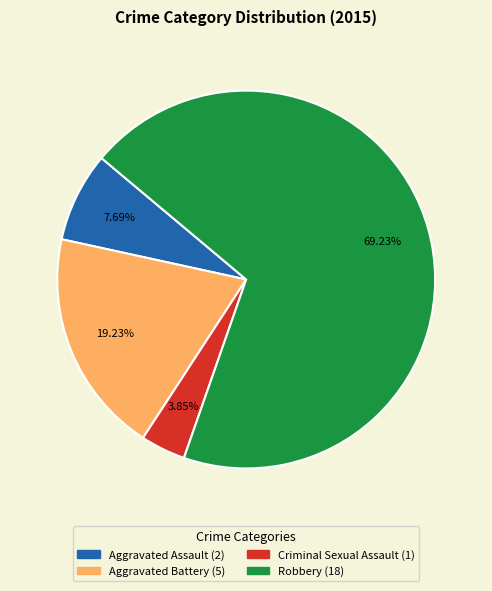

The Aggravated Assault slice represents 8% of the pie. True or false?

True